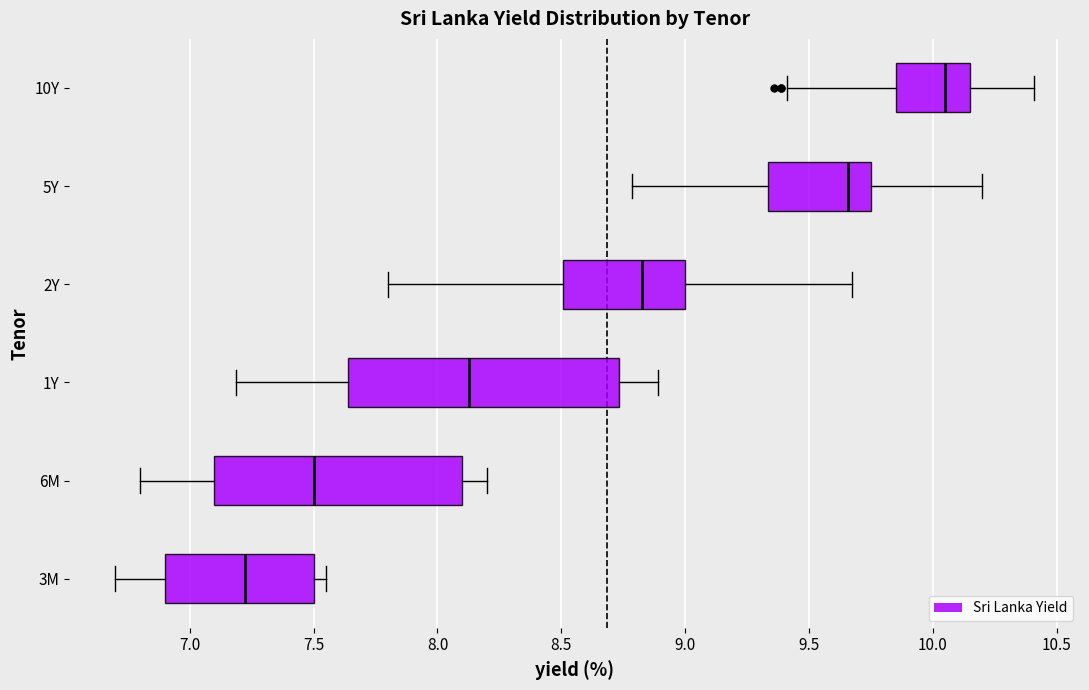

Reading bottom to top, transcribe this box plot: for each box, give where its median line is, the range the box spans, and where its two whiskers end, as read against the x-axis. The values are not printed on the chart, so give them approximately, as read against the axis.

3M: median 7.25, box 6.90 to 7.50, whiskers 6.70 to 7.55
6M: median 7.50, box 7.10 to 8.10, whiskers 6.80 to 8.20
1Y: median 8.15, box 7.65 to 8.75, whiskers 7.20 to 8.90
2Y: median 8.85, box 8.50 to 9.00, whiskers 7.80 to 9.65
5Y: median 9.65, box 9.35 to 9.75, whiskers 8.80 to 10.20
10Y: median 10.05, box 9.85 to 10.15, whiskers 9.40 to 10.40